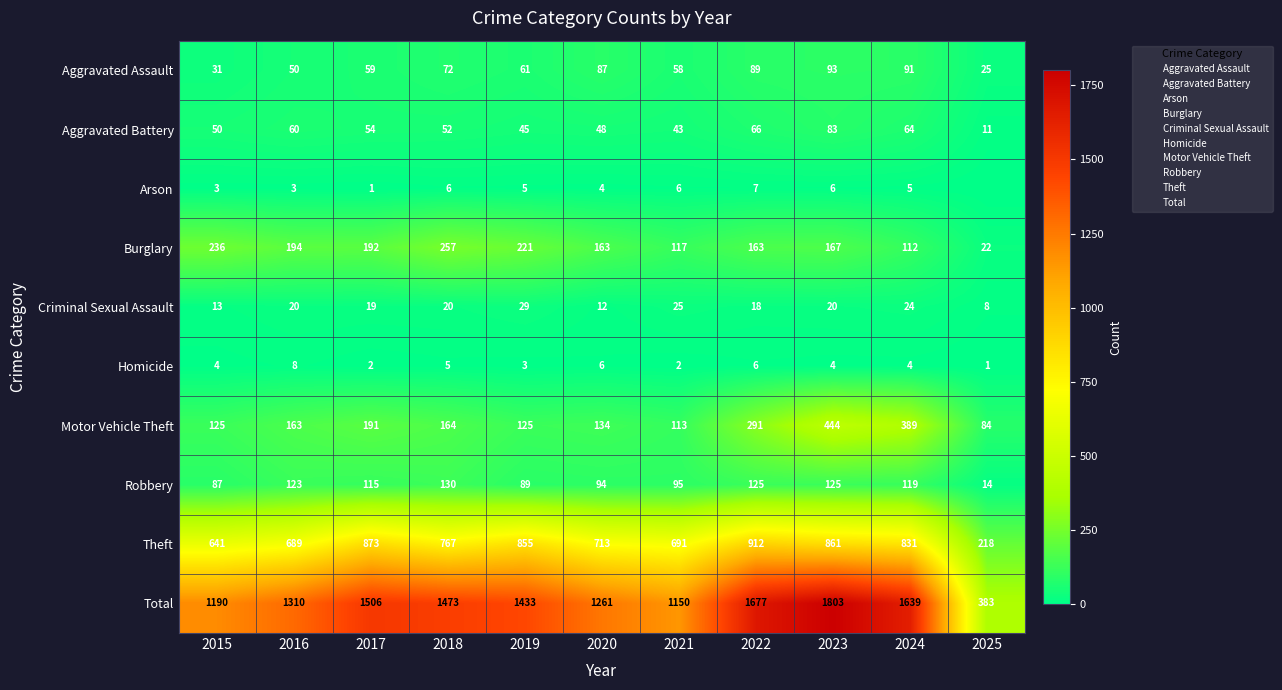

True or false: Robbery has a value of 14 at 2025.

True